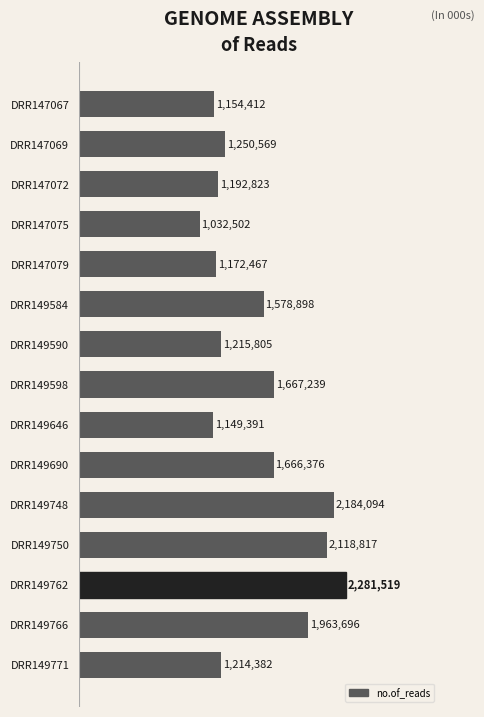

Does the chart contain any negative values?

No